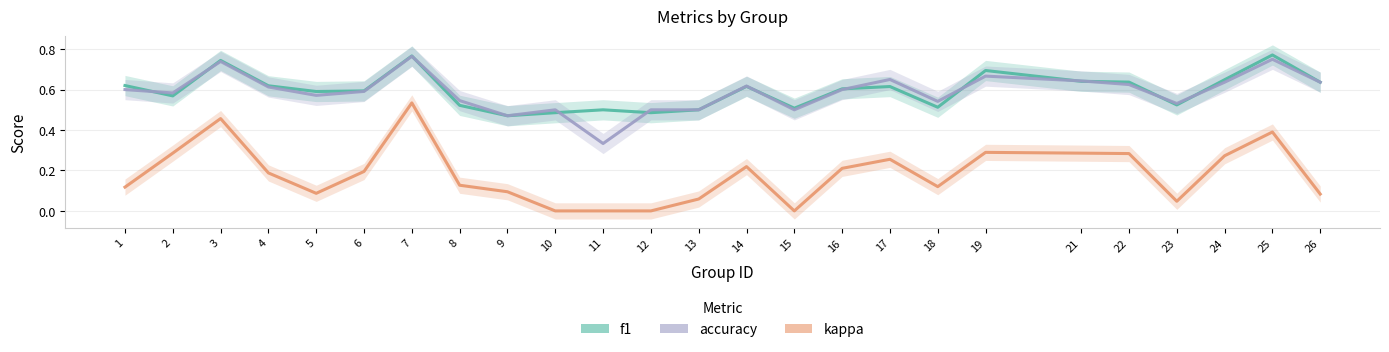

How many interior local valleys does the accuracy series have?

7